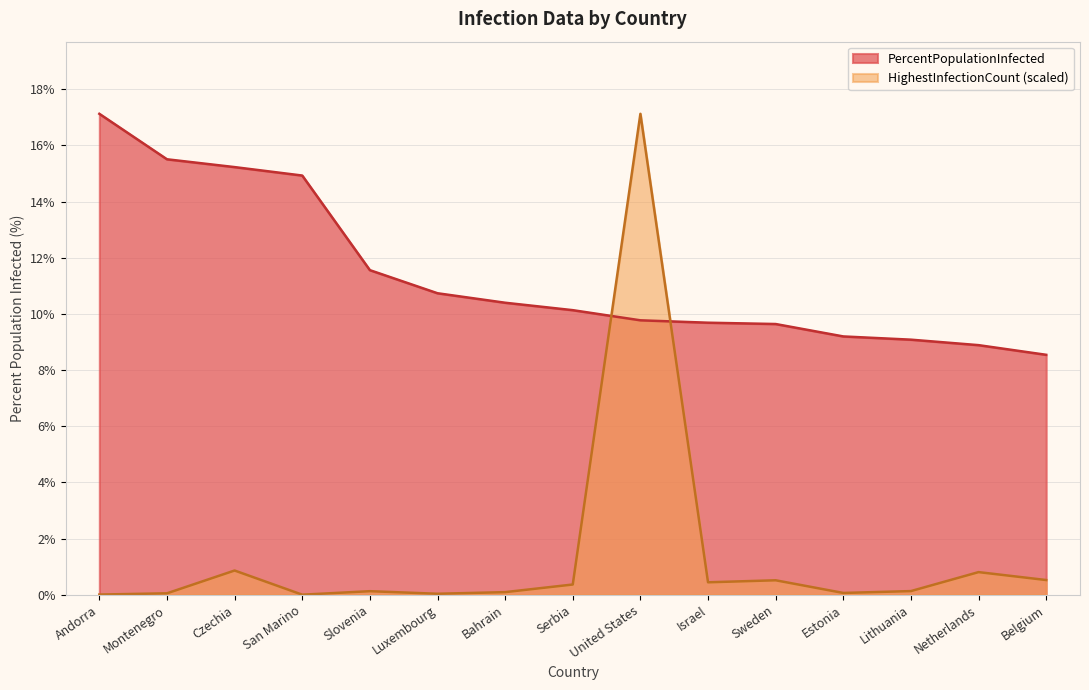

In HighestInfectionCount, how many points are higher than both neighbors (excluding endpoints)?

5